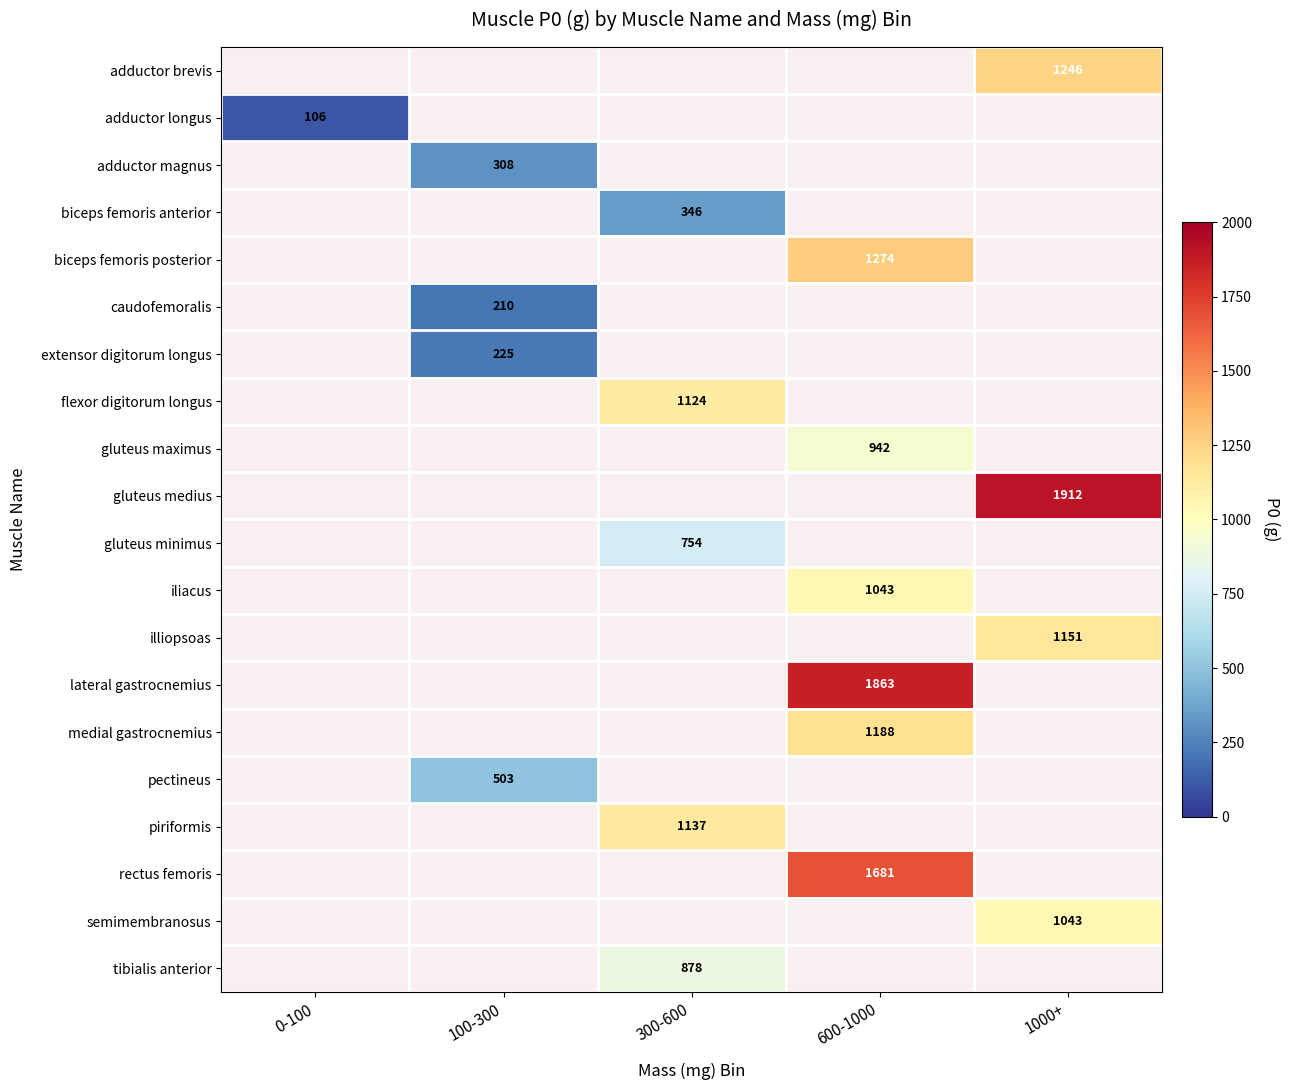

True or false: flexor digitorum longus has a value of 246.9 at 300-600.

False